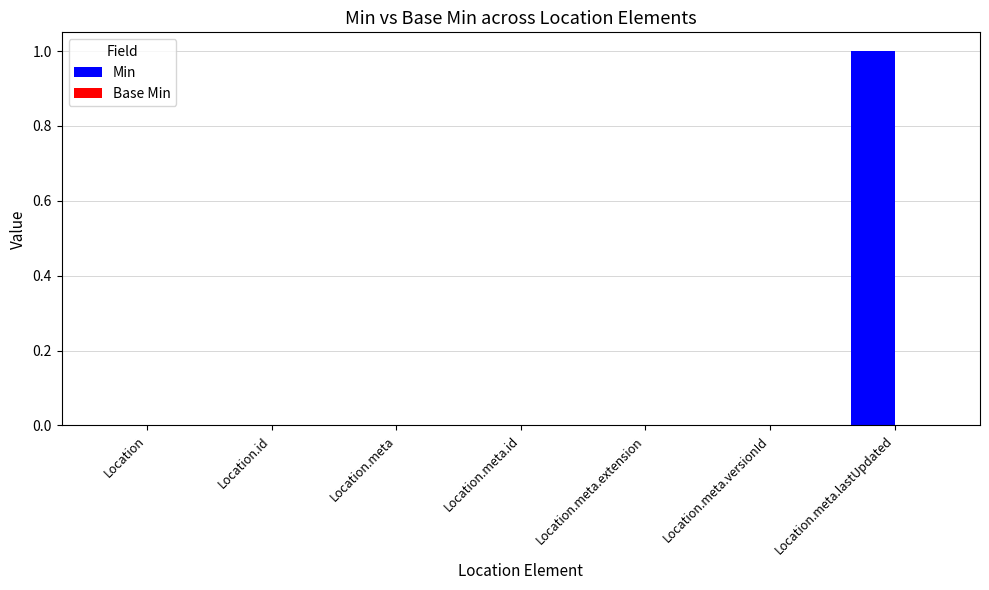

What is the change in value from Location.meta.id to Location.meta.lastUpdated?

+1